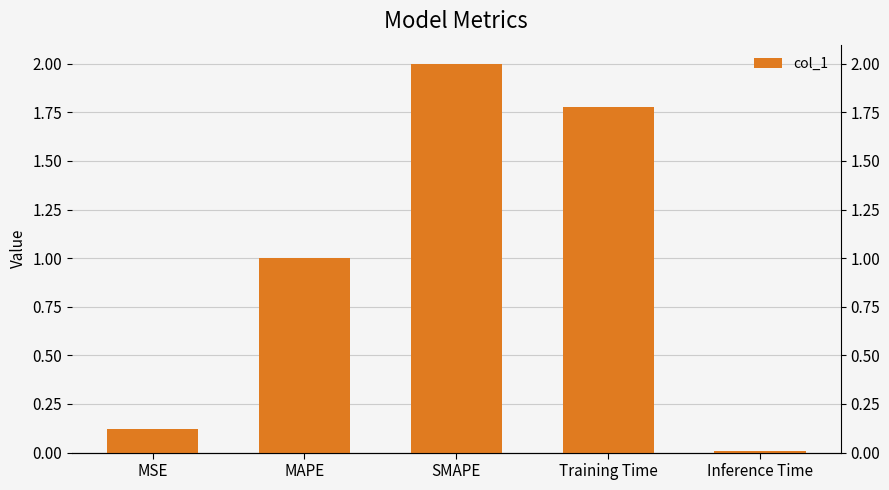

List the labels in order of value, largest first.

SMAPE, Training Time, MAPE, MSE, Inference Time